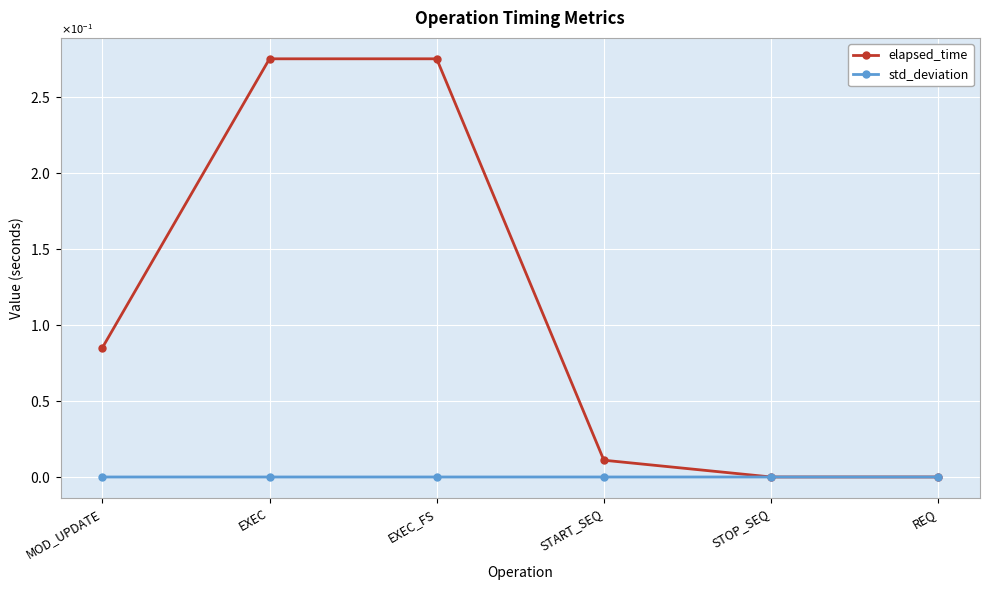

What are all the series names shown in the legend?

elapsed_time, std_deviation